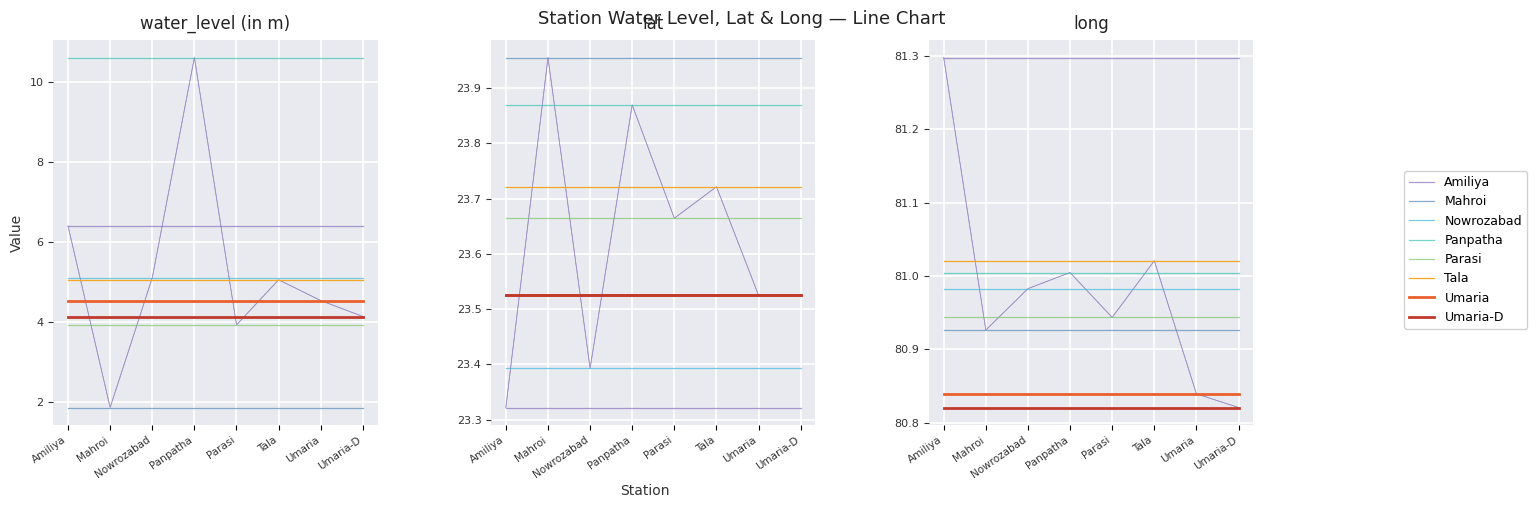

True or false: water_level (in m) and long cross at least once.

False